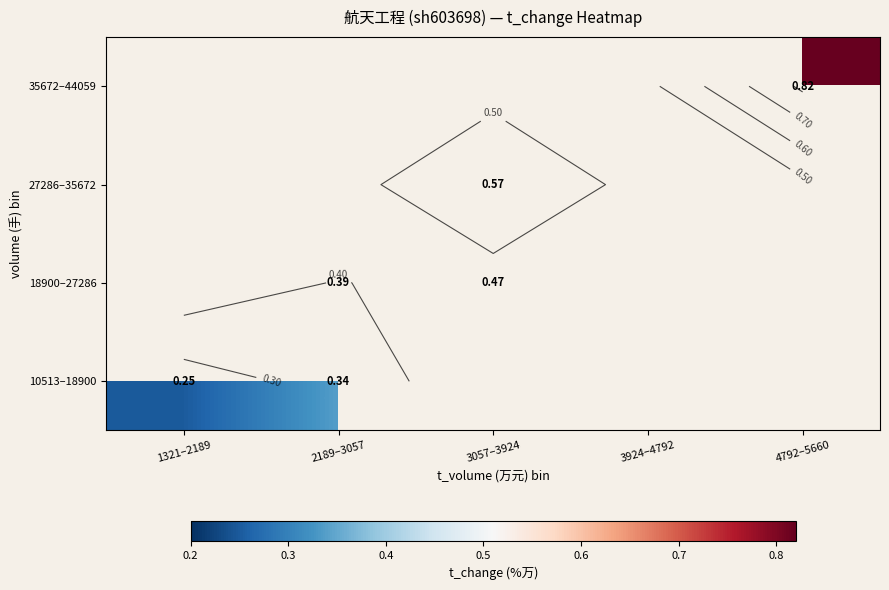

Count the number of categories in the chart.

5